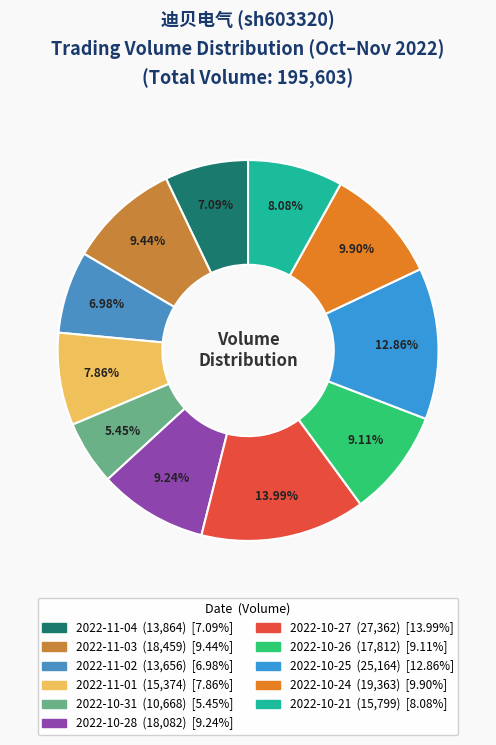

To the nearest percent, what is the difference between the largest and smallest slice percentages?

9%